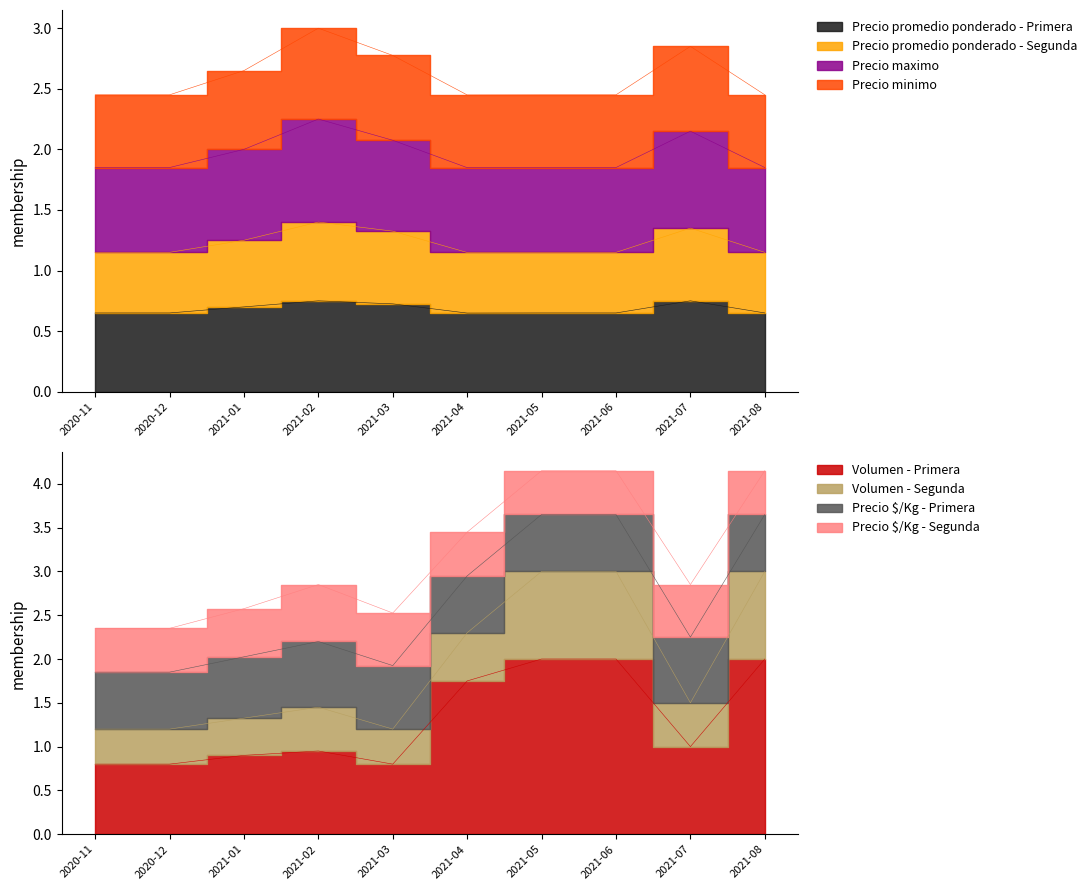

What is the average value of the Precio promedio ponderado - Primera series?

0.7